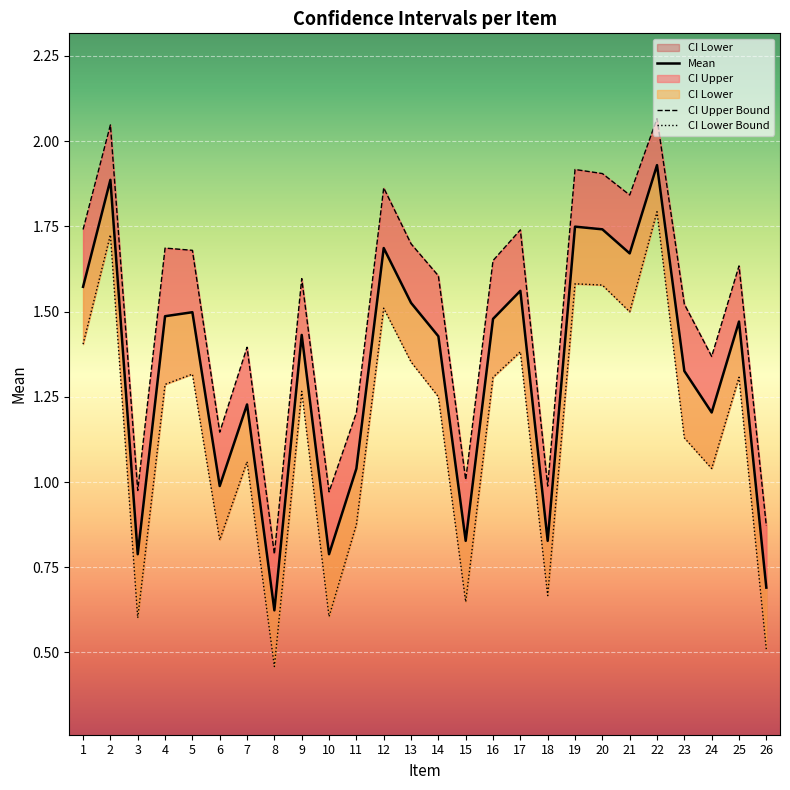

How many values in the Mean series are below 1?

7